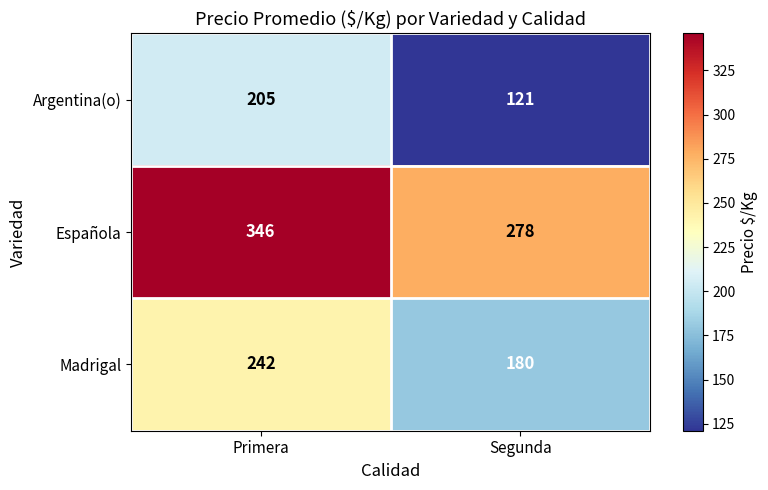

At which category does the chart reach its minimum across all series?

Segunda